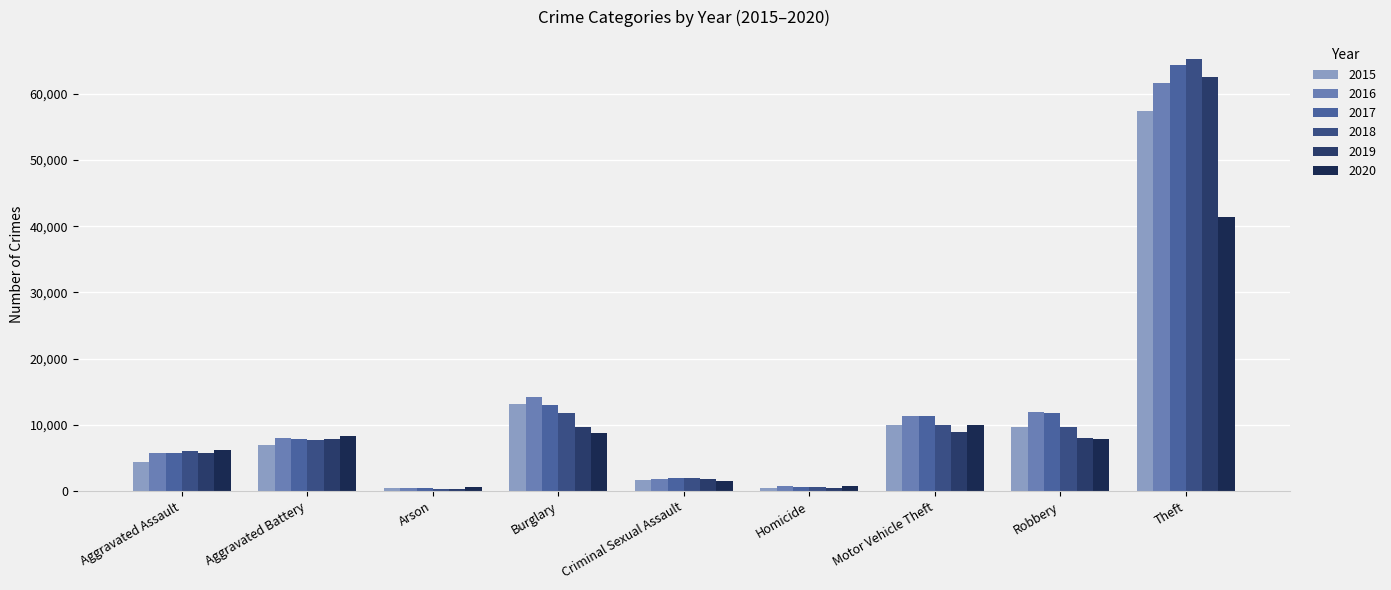

Rank the categories by 2018 value from lowest to highest.

Arson, Homicide, Criminal Sexual Assault, Aggravated Assault, Aggravated Battery, Robbery, Motor Vehicle Theft, Burglary, Theft